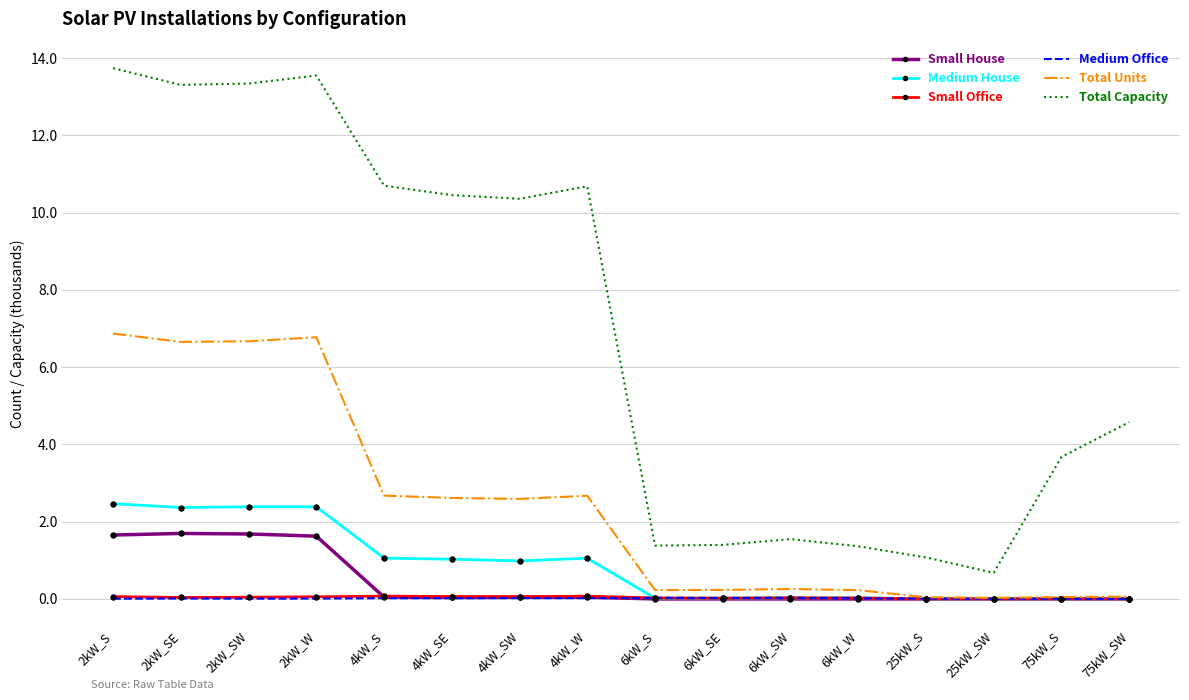

The value of Small House at 2kW_SE is 2.3. True or false?

False